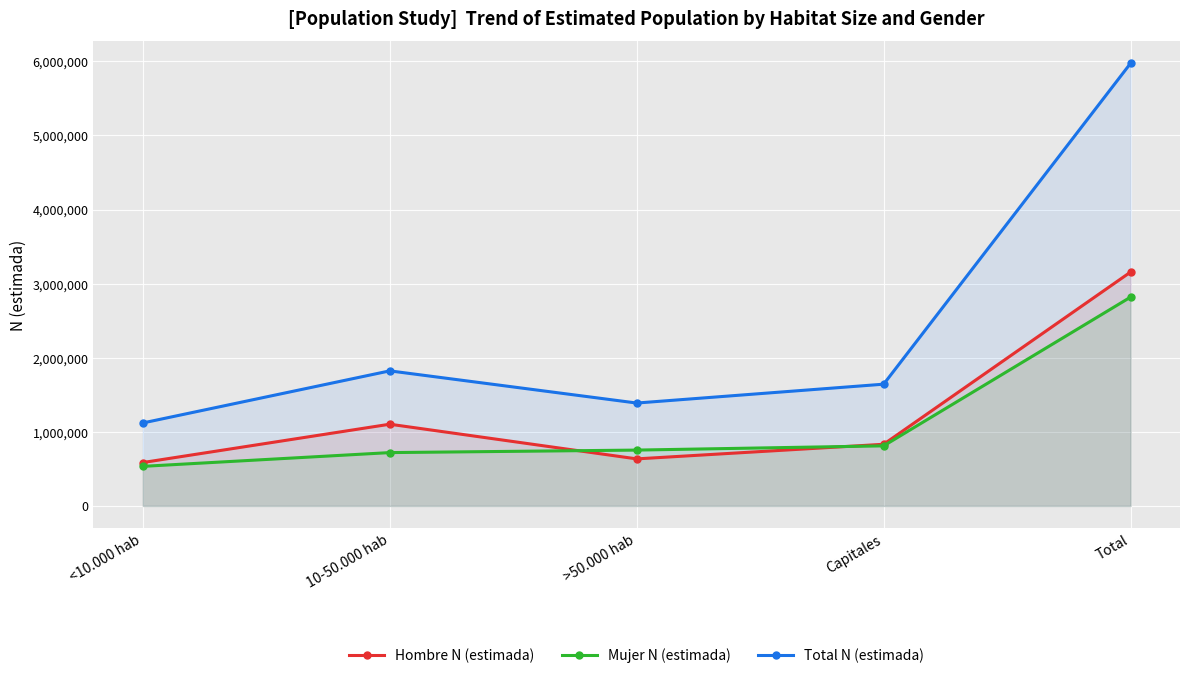

How many data points in Mujer N (estimada) are less than 753731?

2